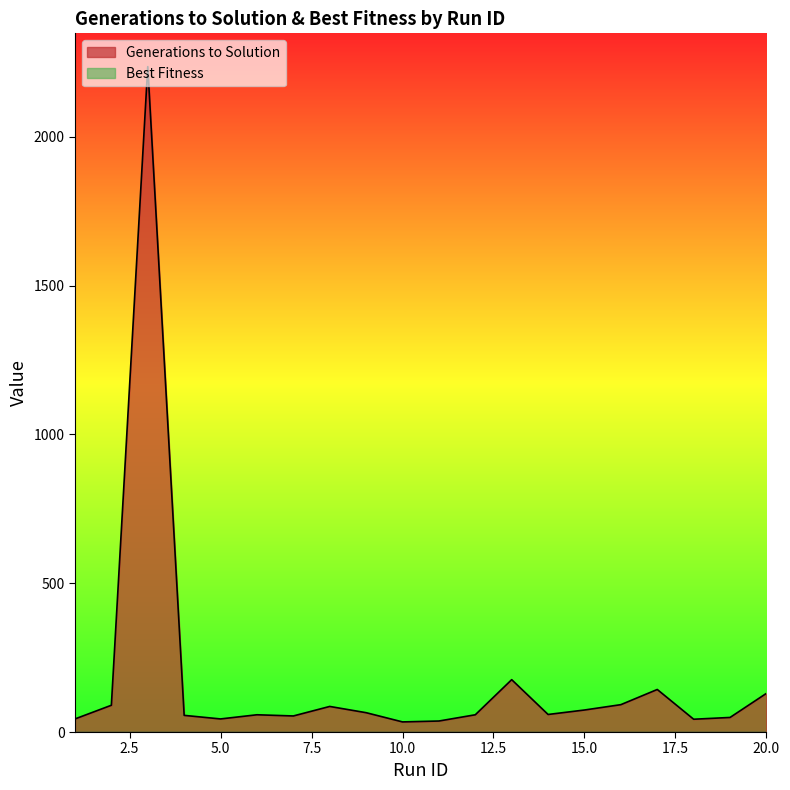

Reading right to left, extract all data points from this chart.

20=130	19=49	18=43	17=143	16=92	15=74	14=59	13=176	12=58	11=37	10=34	9=65	8=86	7=54	6=58	5=44	4=56	3=2236	2=90	1=44